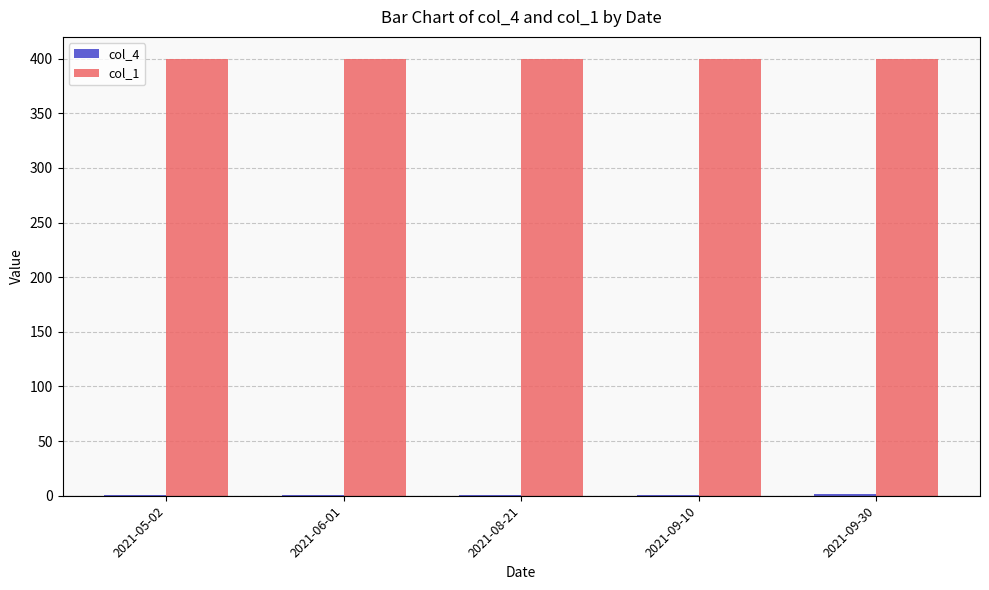

True or false: col_1 has a value of 400 at 2021-08-21.

True